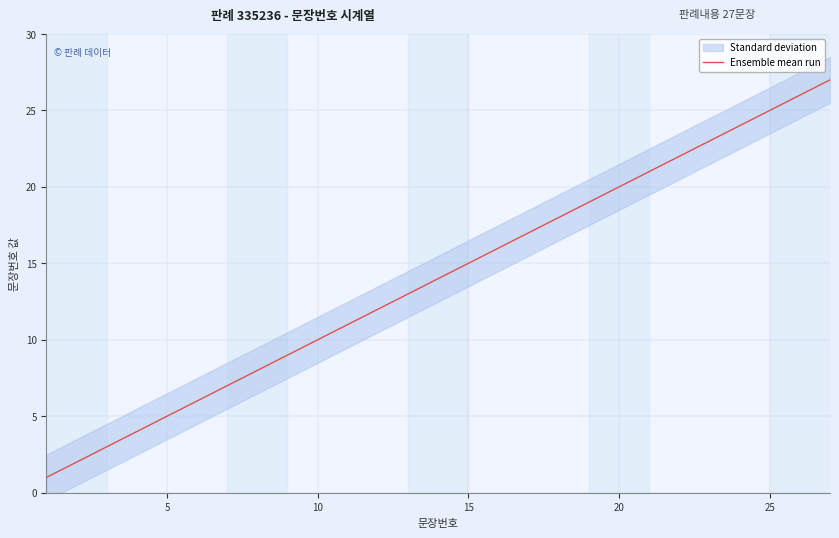

Is it true that Ensemble mean run equals 34 at 20?

False